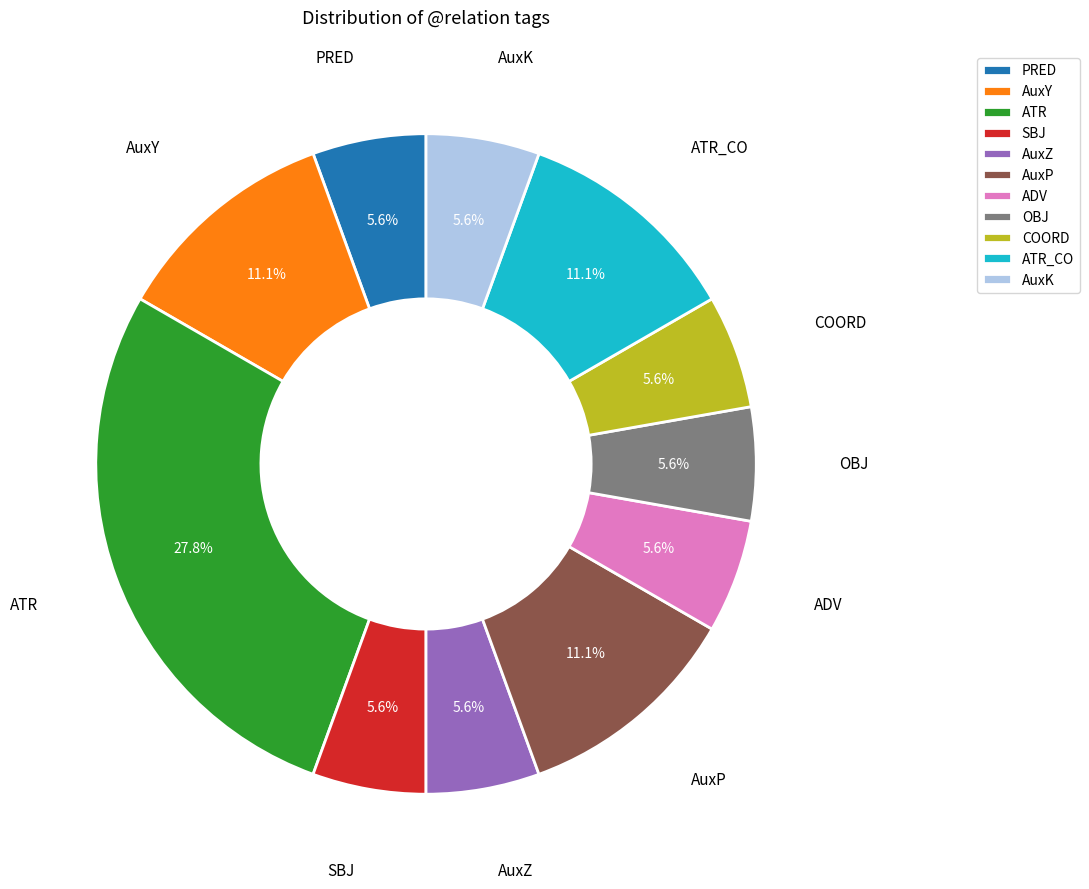

True or false: OBJ accounts for 6% of the total.

True